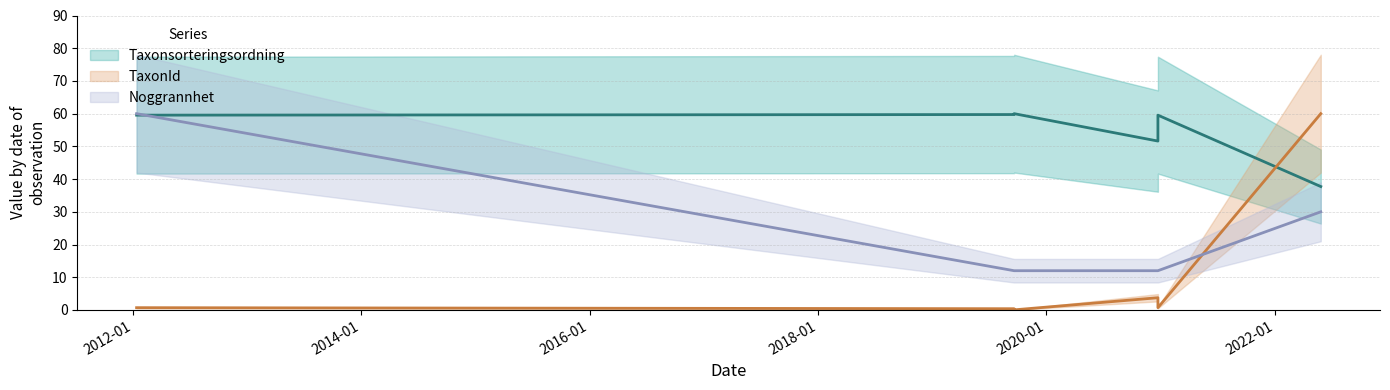

What is the minimum value for Noggrannhet (line)?

12.0